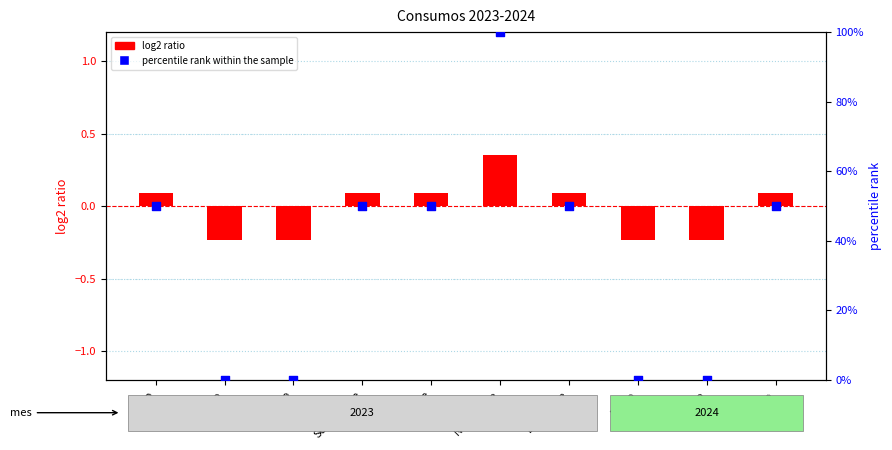

What is the total value across all series at Enero?

-0.2